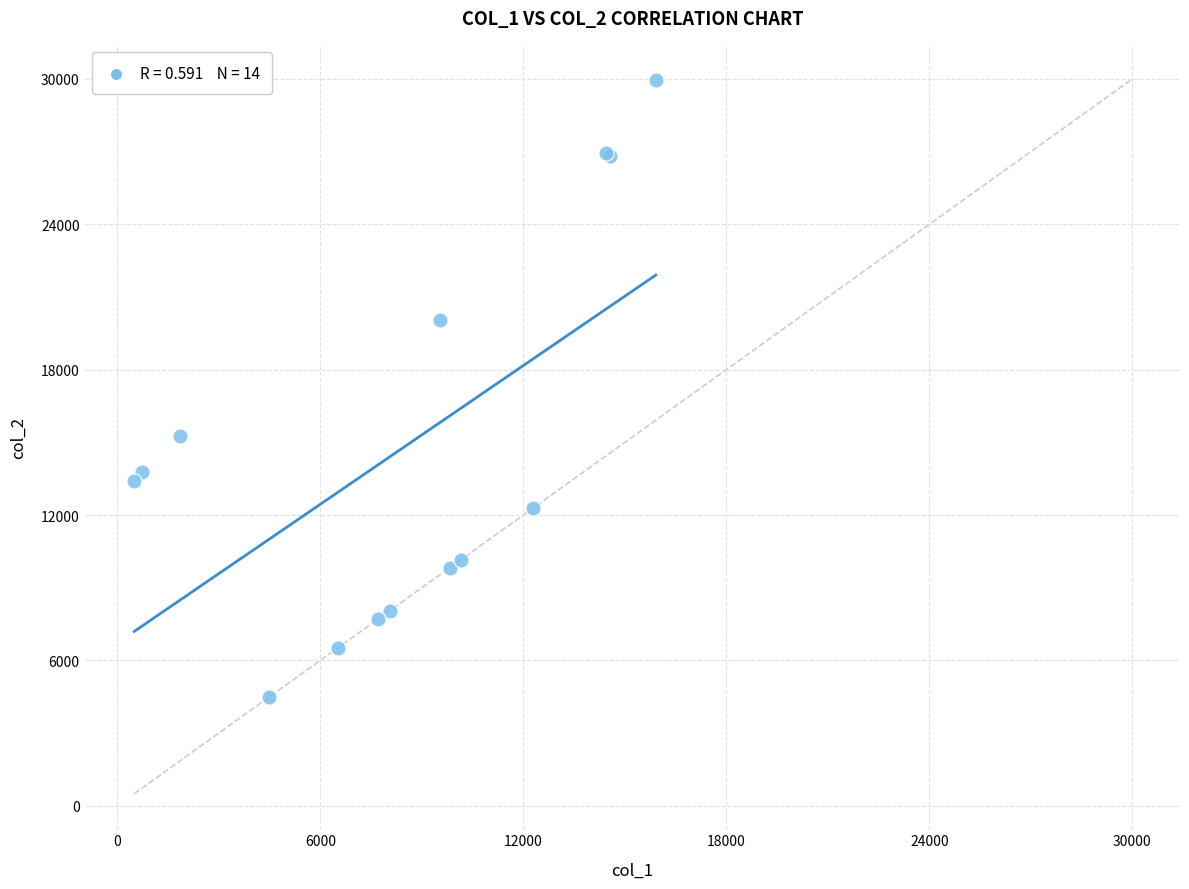

What Y value in the scatter plot is closest to 17210?

15280